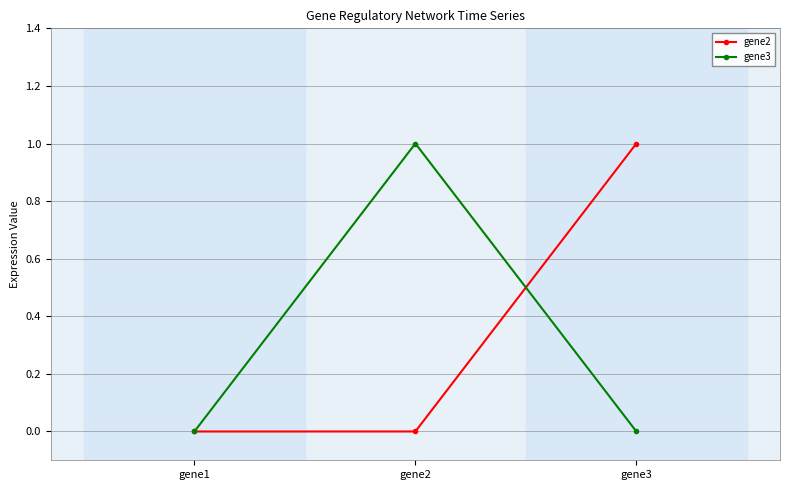

The gene3 series shows -1 at gene3. True or false?

False